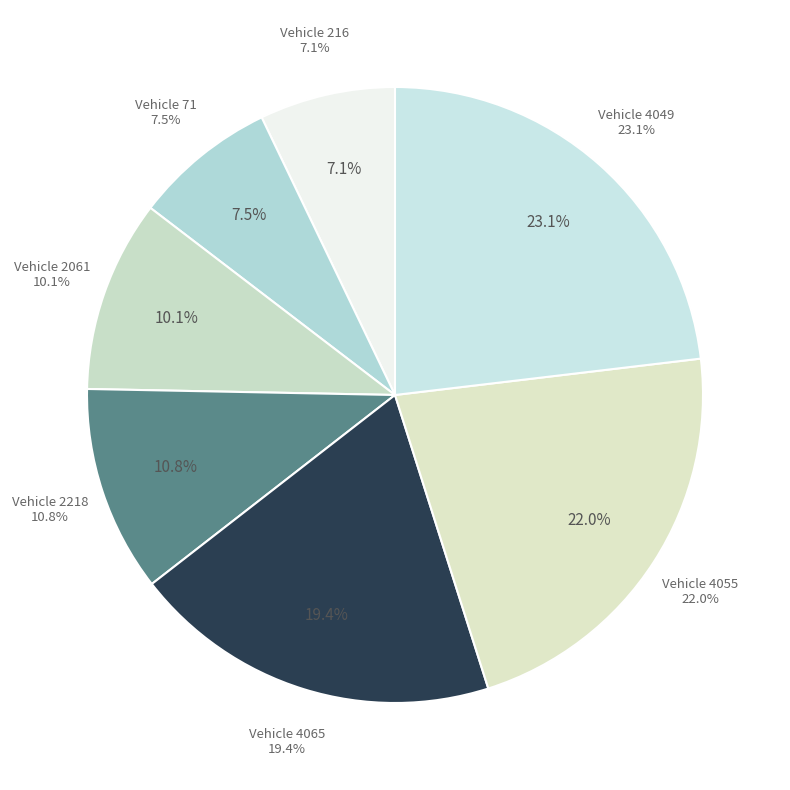

What is the change in value from 4065 to 4049?

+901.7